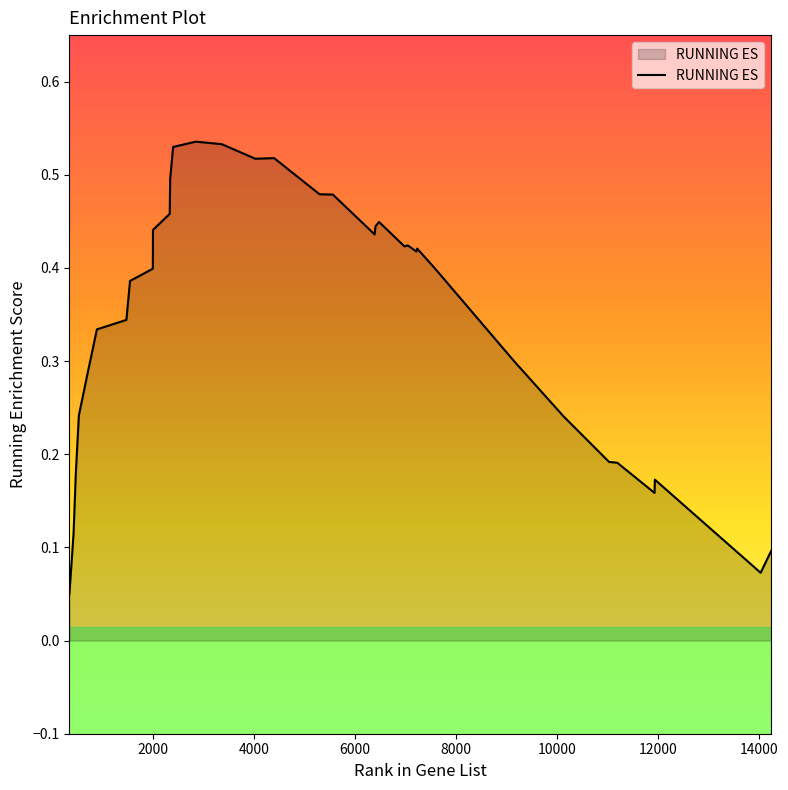

What is the difference between the second highest and minimum values?

0.5